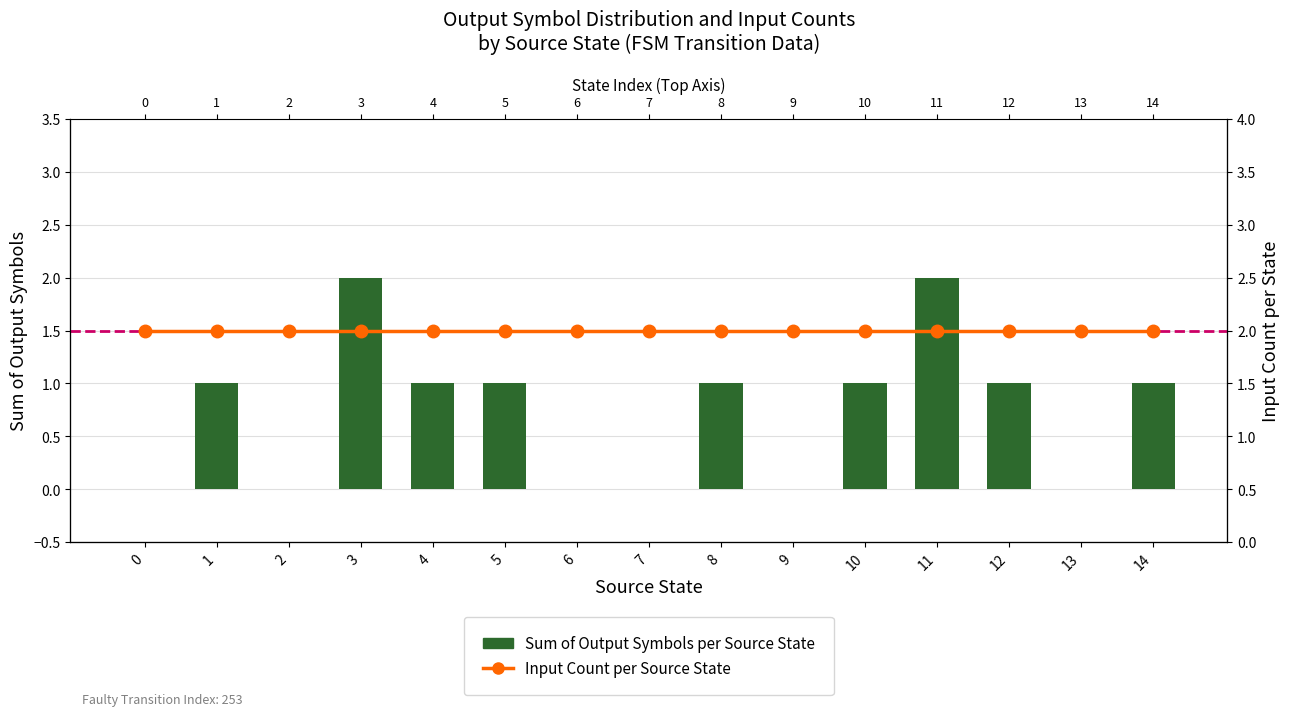

What is the greatest value displayed?

2